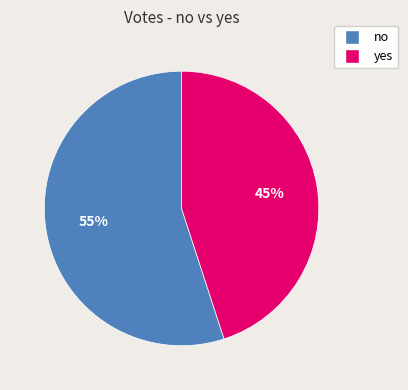

What percentage is the no slice, to the nearest percent?

55%